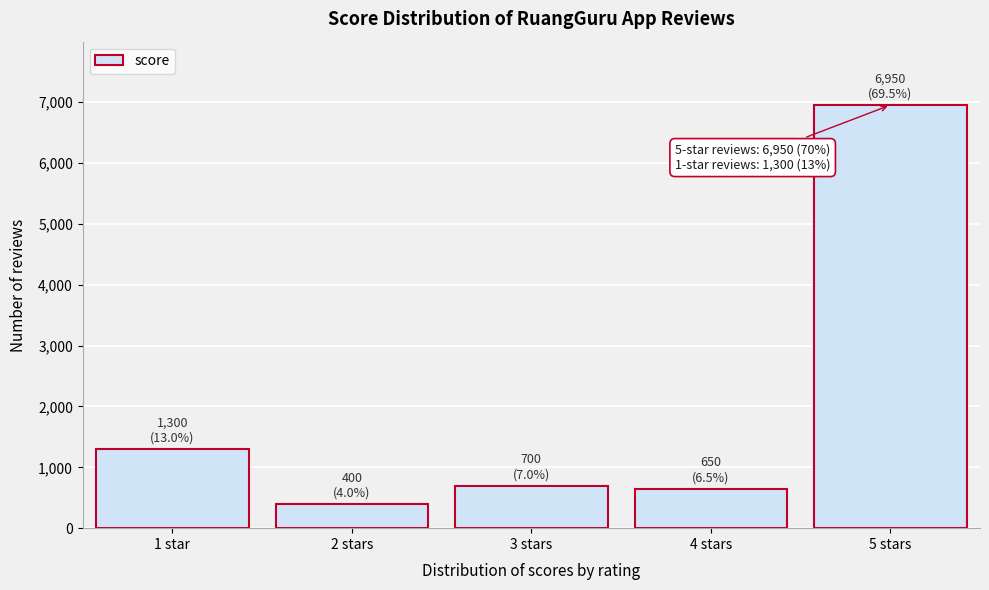

Reading left to right, extract all data points from this chart.

1300	400	700	650	6950